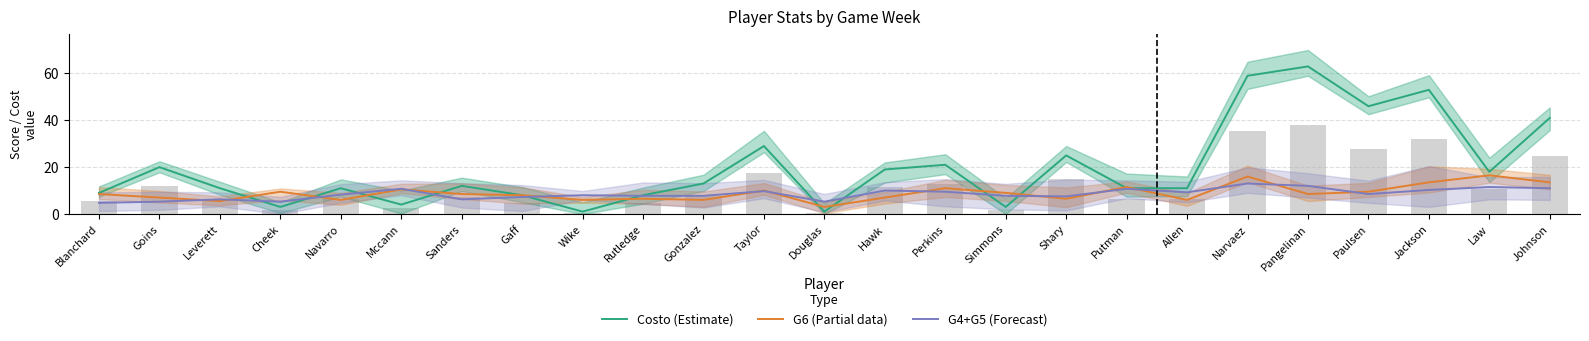

Are the bars grouped side by side (vs. stacked)?

Yes